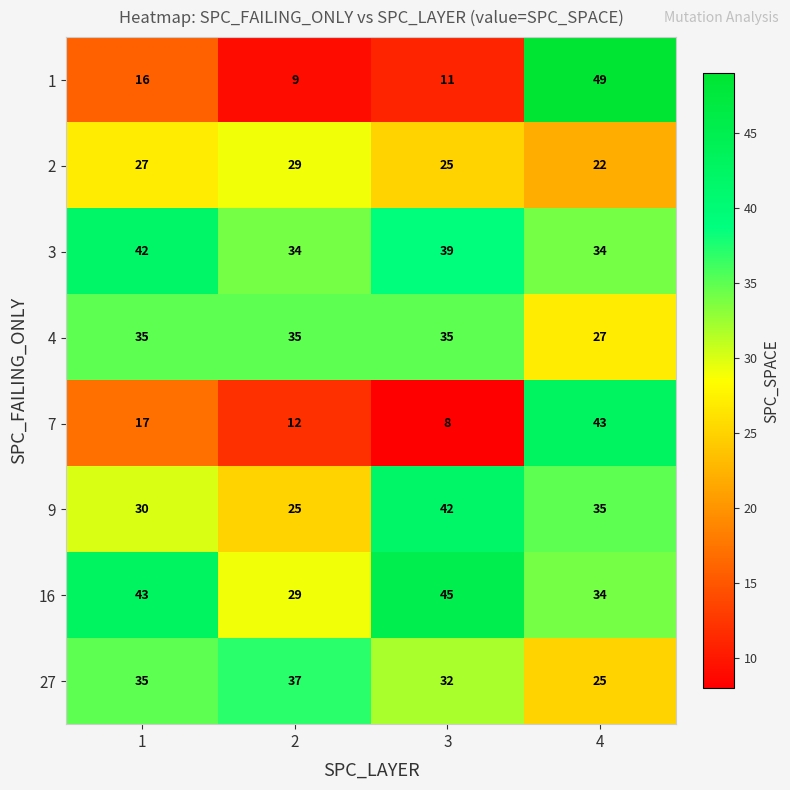

Rank the categories by 2 value from lowest to highest.

4, 3, 1, 2